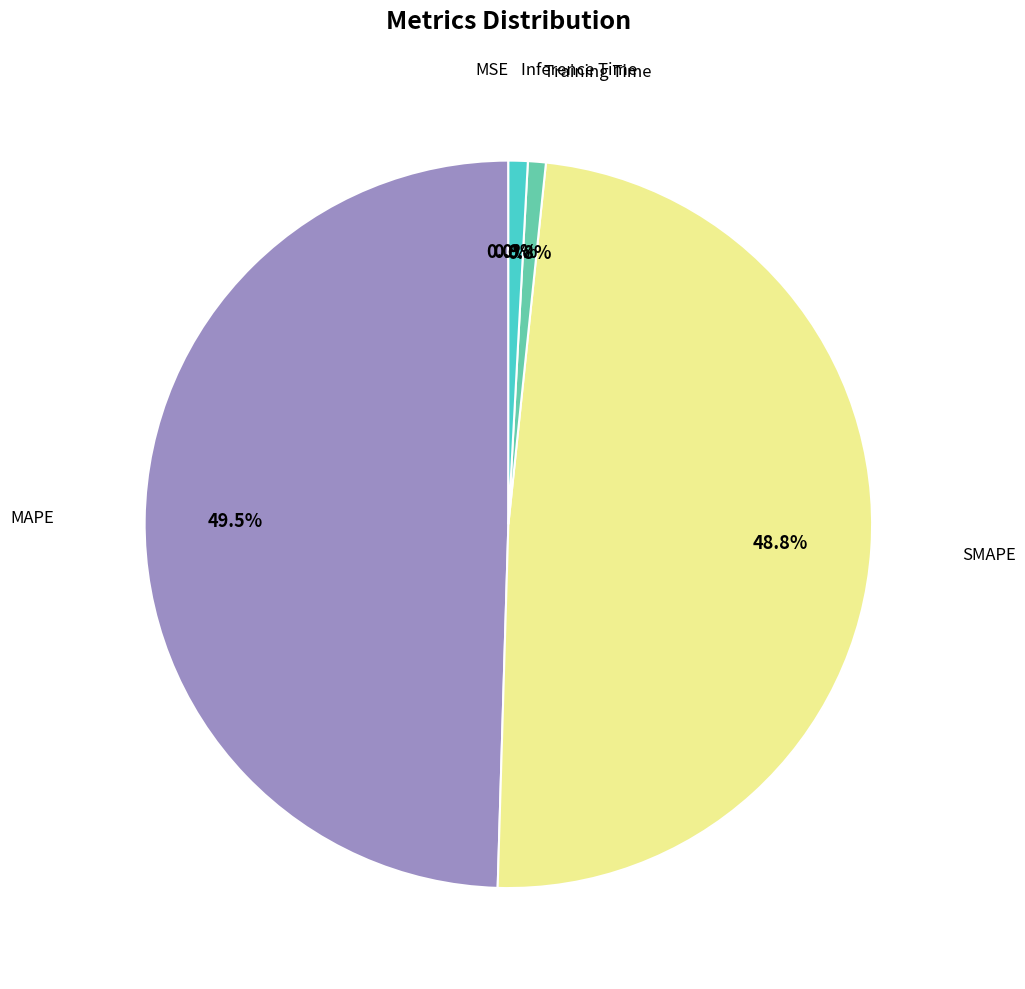

Is there a majority slice in this chart?

No